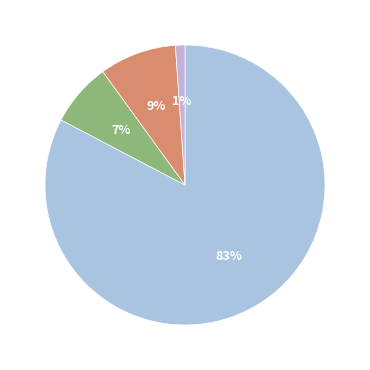

How many slices are in this pie chart?

4